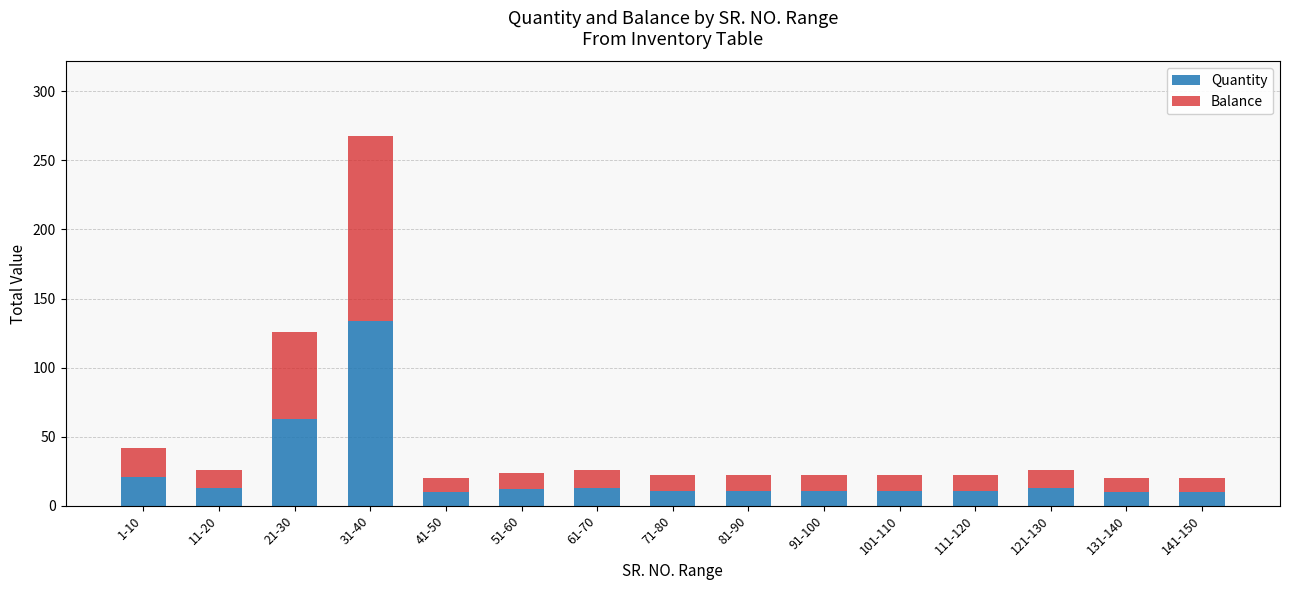

What is the minimum value for Quantity?

10